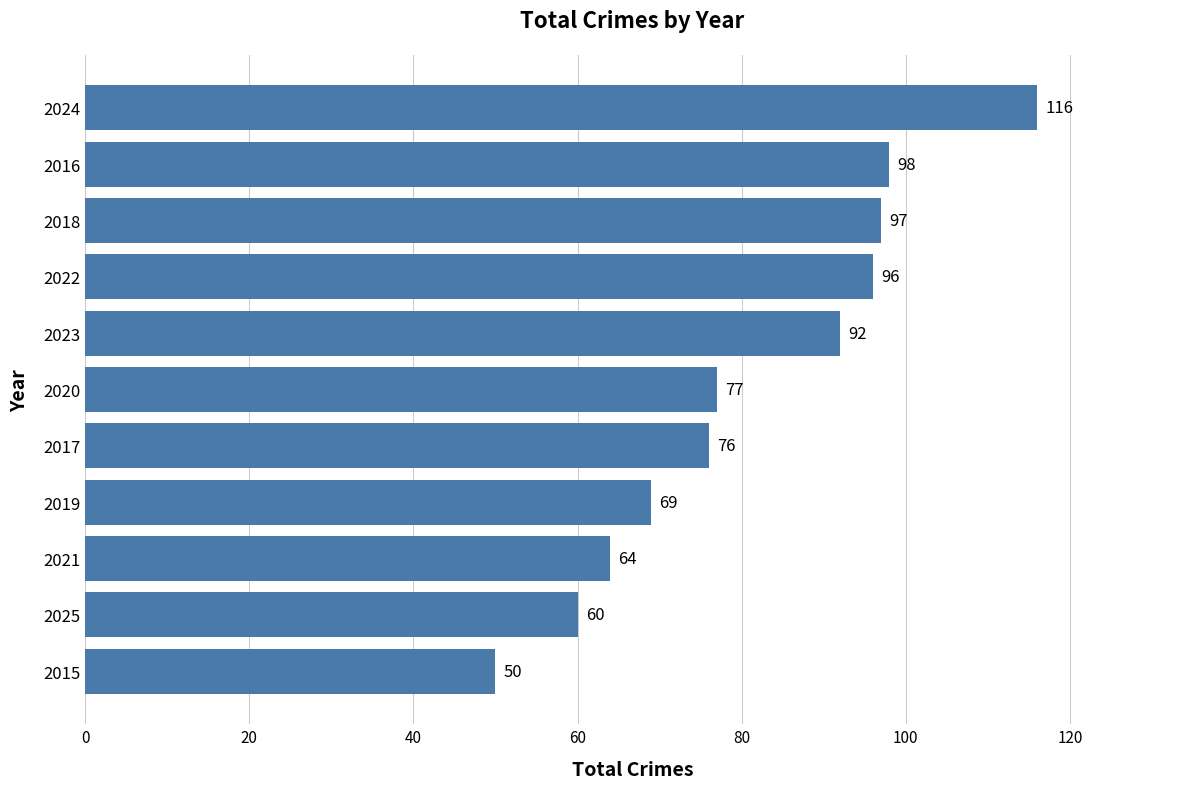

How many categories are shown in the chart?

11